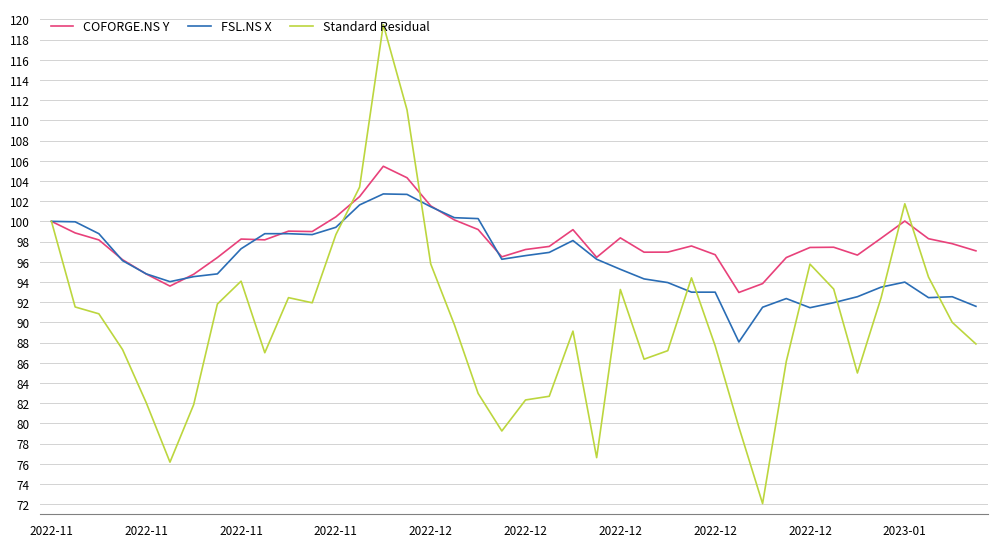

Rank the series by their average value, from lowest to highest.

Standard Residual, FSL.NS X, COFORGE.NS Y